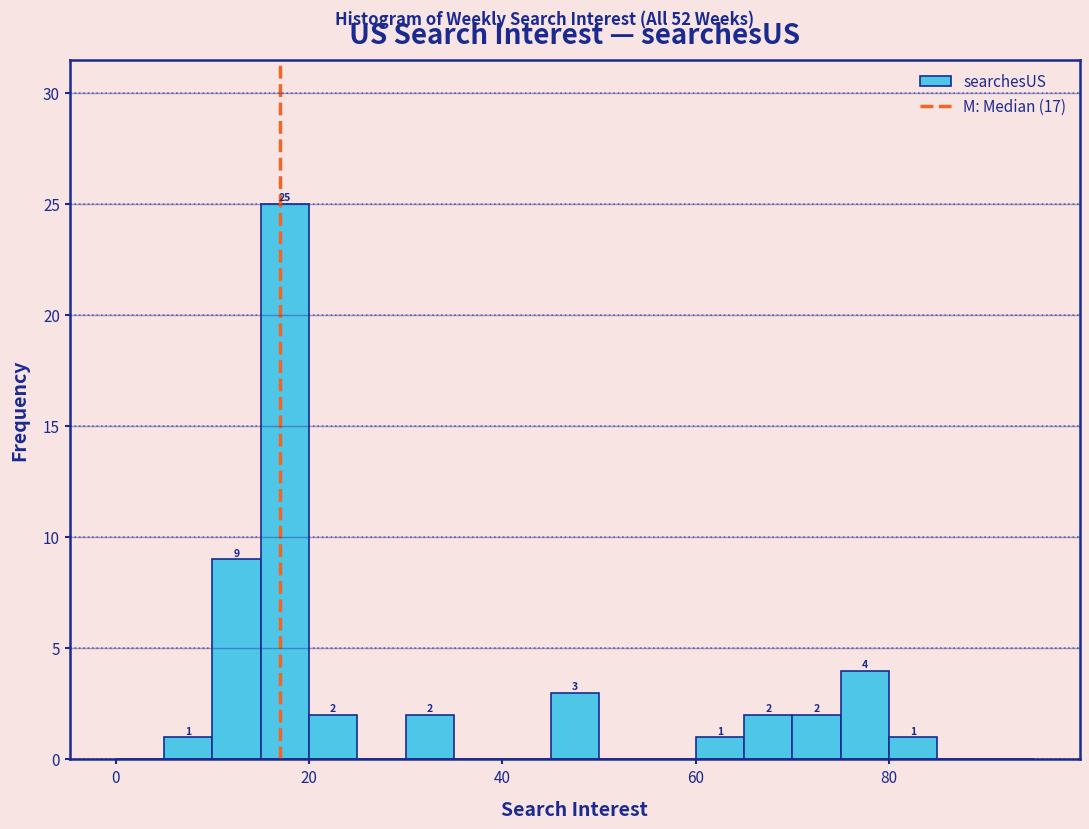

Read against the x-axis, roughly where is the centre of the tallest bar?

18